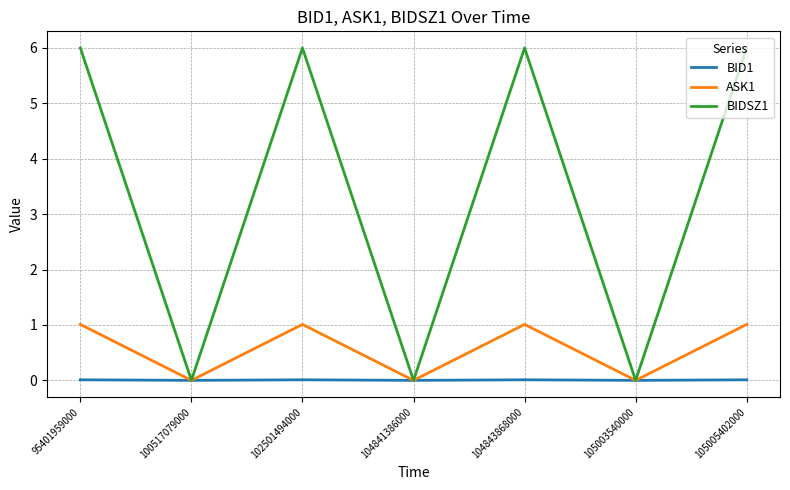

Which series has the widest spread of values?

BIDSZ1